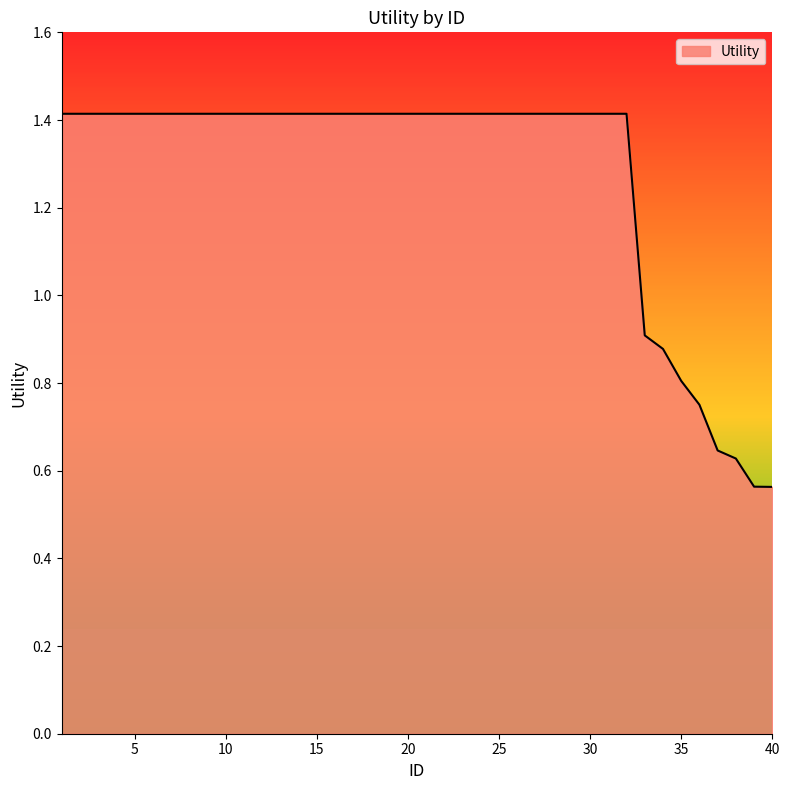

Does the chart have visible grid lines?

No